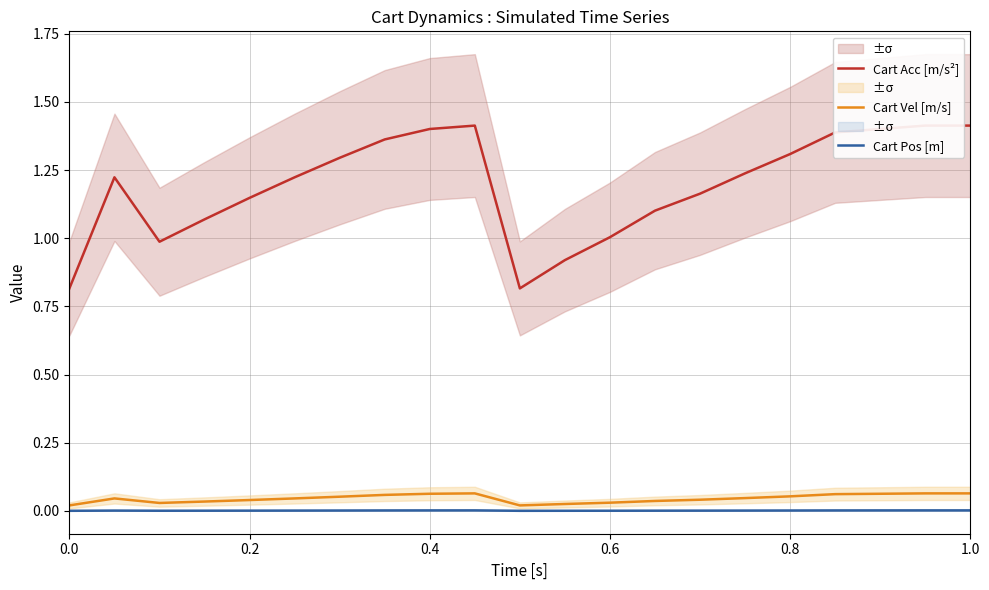

How many categories are shown in the chart?

21